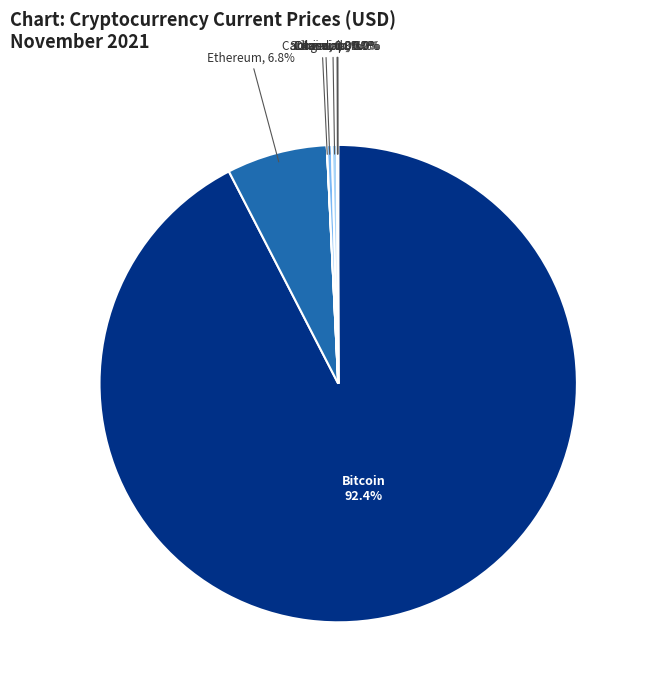

To the nearest percent, what is the difference between the largest and smallest slice percentages?

92%